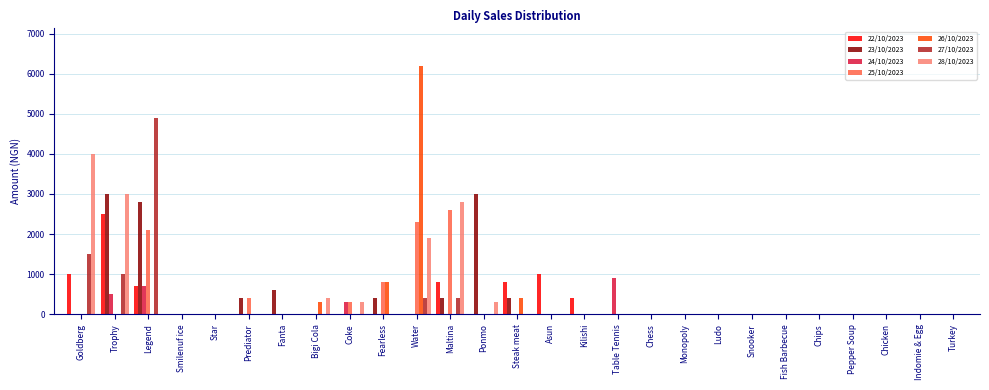

Between Asun and Turkey, which series saw the biggest shift?

22/10/2023